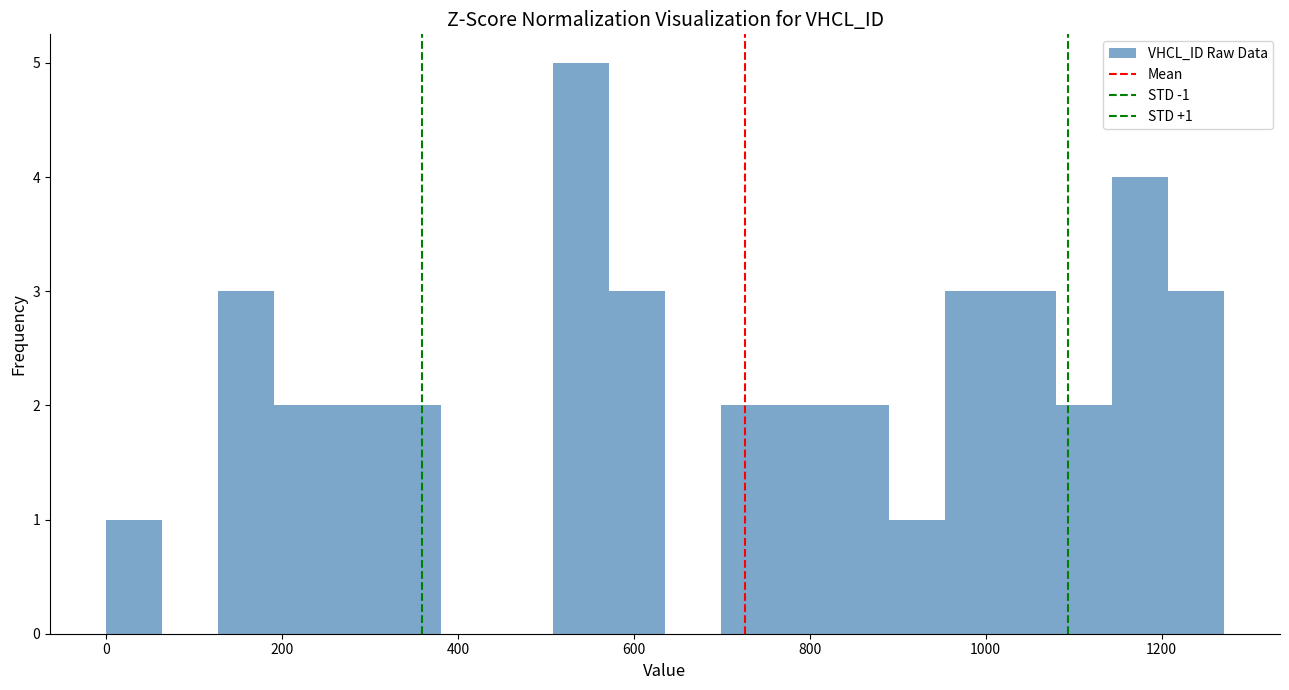

Read against the x-axis, roughly where is the centre of the tallest bar?

540